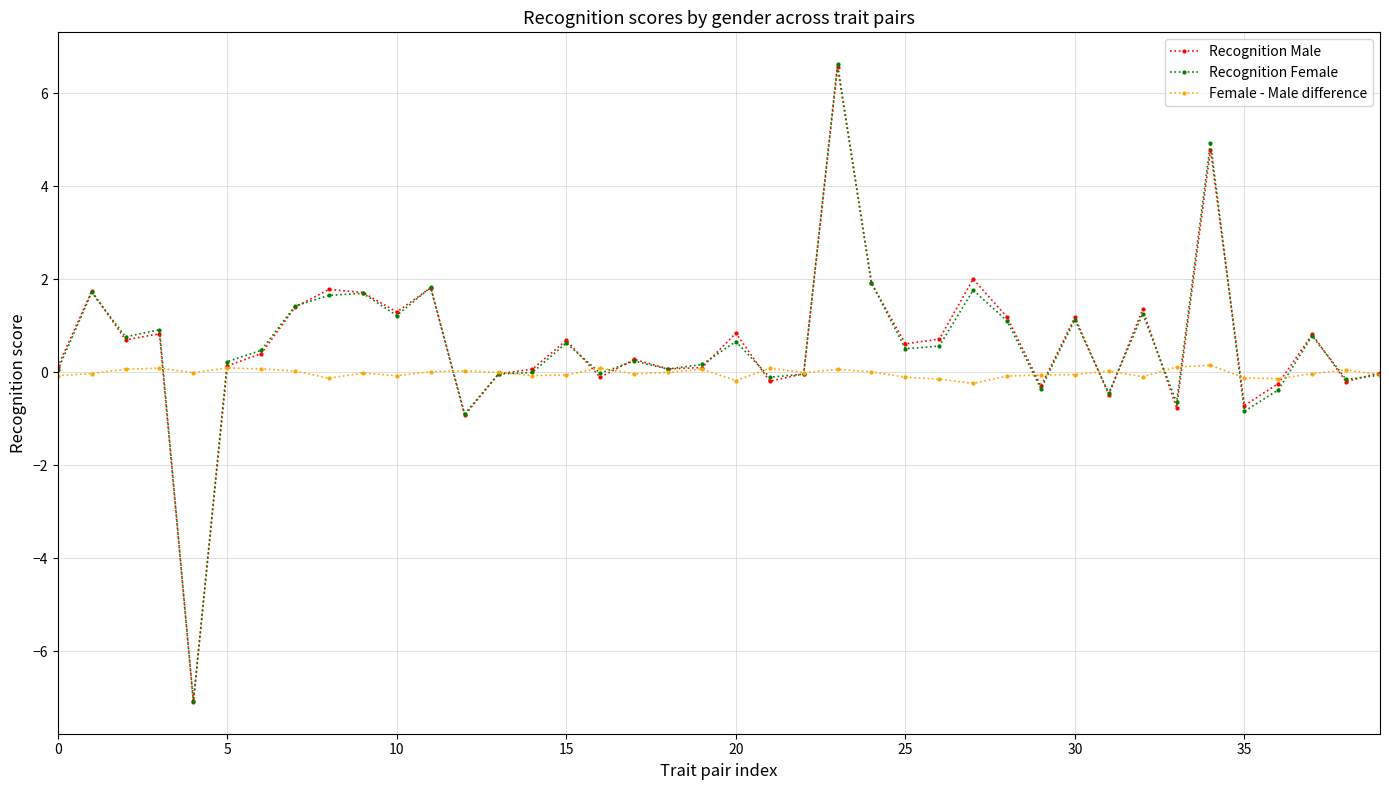

How many lines are shown in the chart?

3